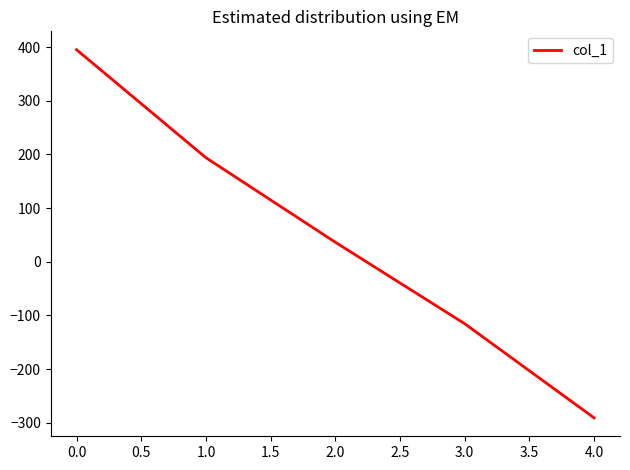

What is the average value?

43.7